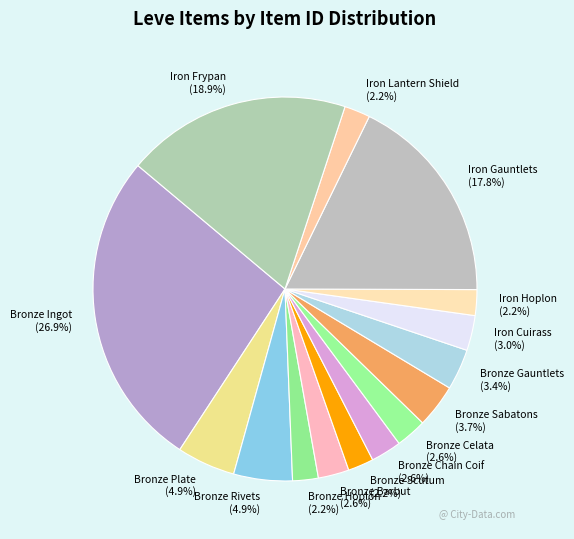

Which slice is the largest?

Bronze Ingot